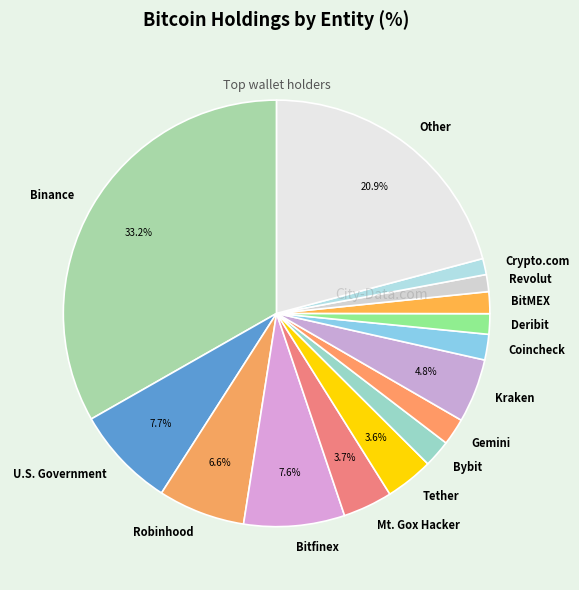

The Revolut slice represents 11% of the pie. True or false?

False